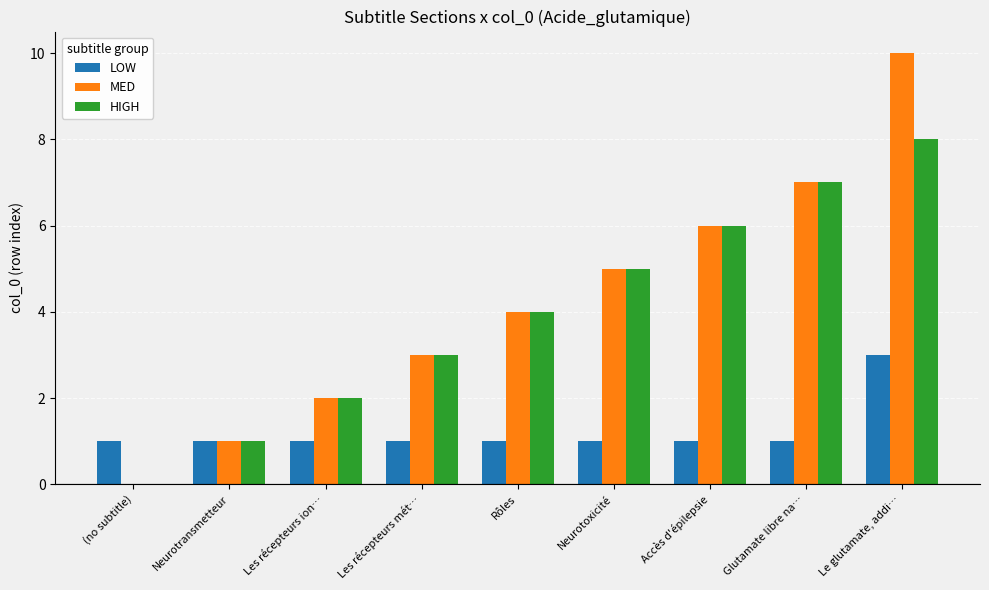

True or false: HIGH has a value of 4 at Rôles.

True